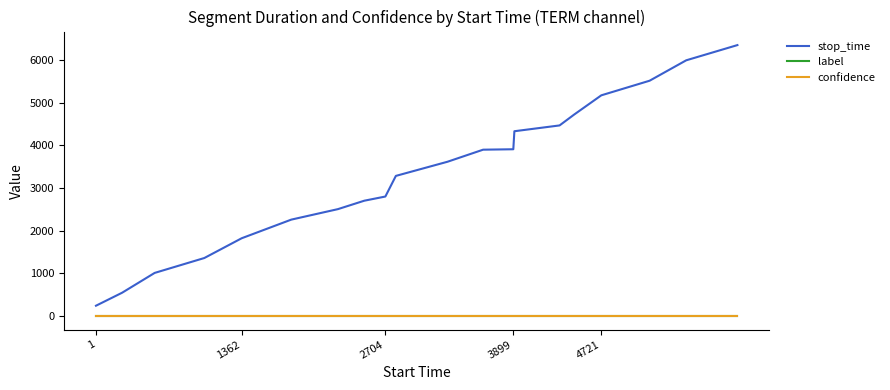

Which series has the largest total across all categories?

stop_time